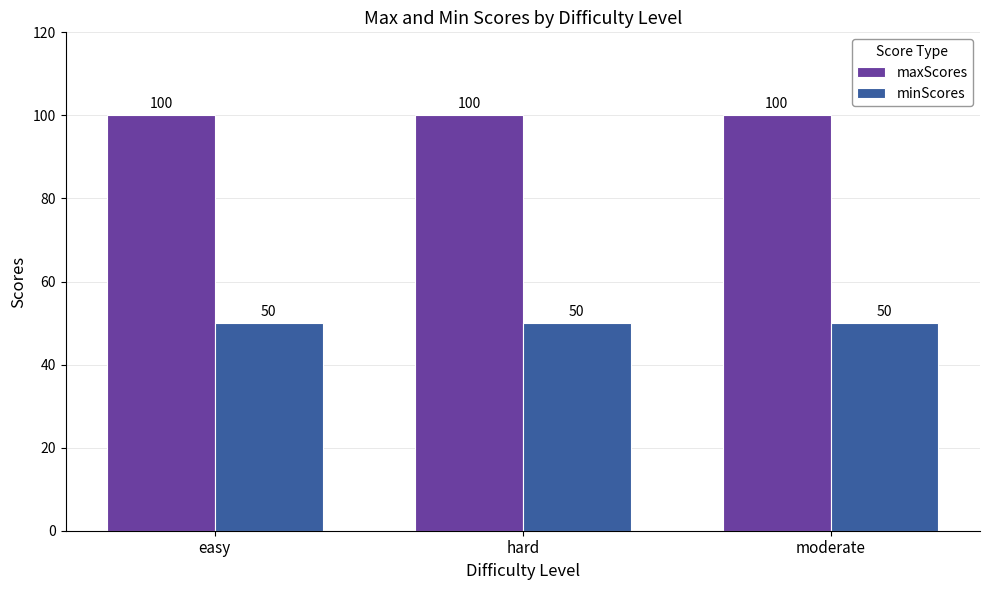

What is the minimum value shown in the chart?

50